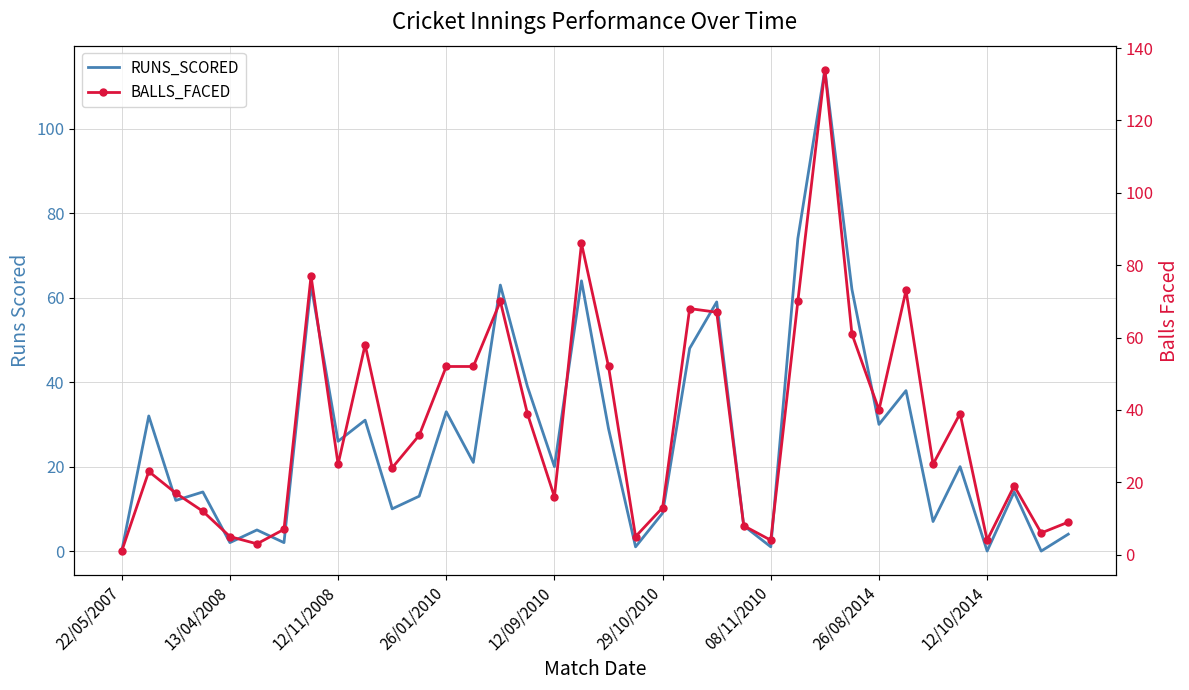

Does the chart have visible grid lines?

Yes